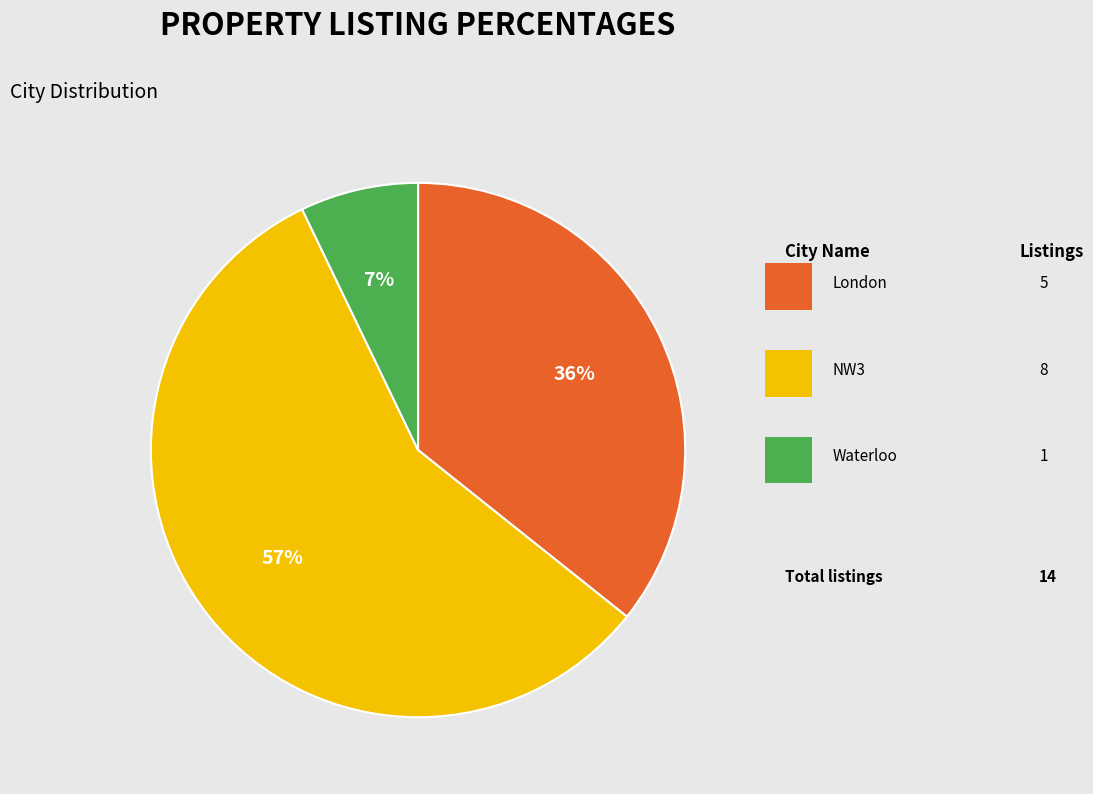

To the nearest percent, what is the difference between the largest and smallest slice percentages?

50%